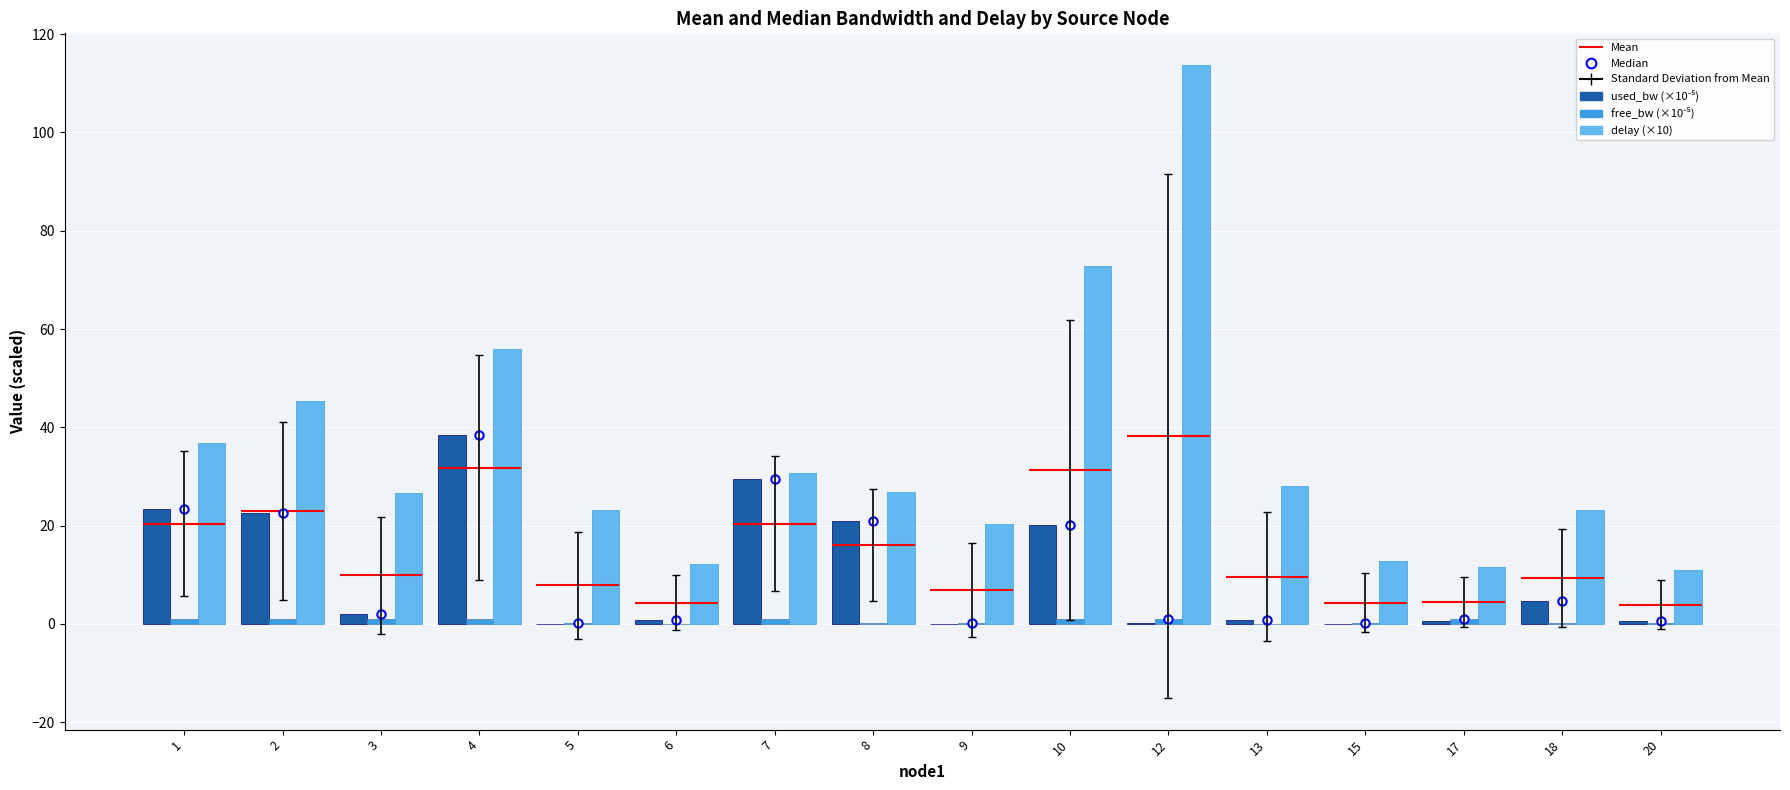

How many bars are there in each group?

3